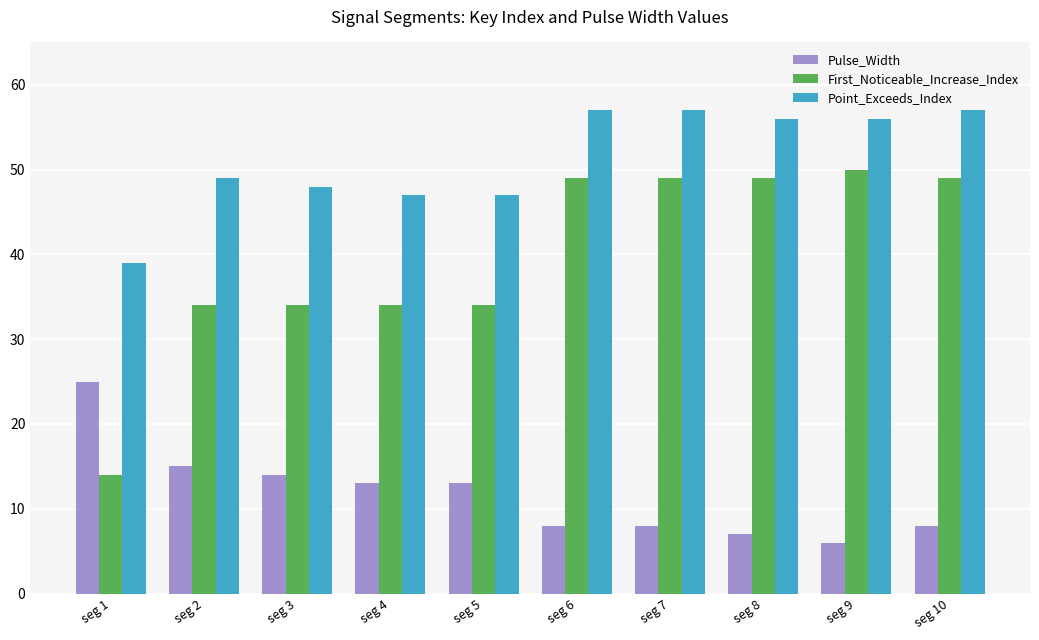

What is the difference between the maximum and minimum values in the First_Noticeable_Increase_Index series?

36